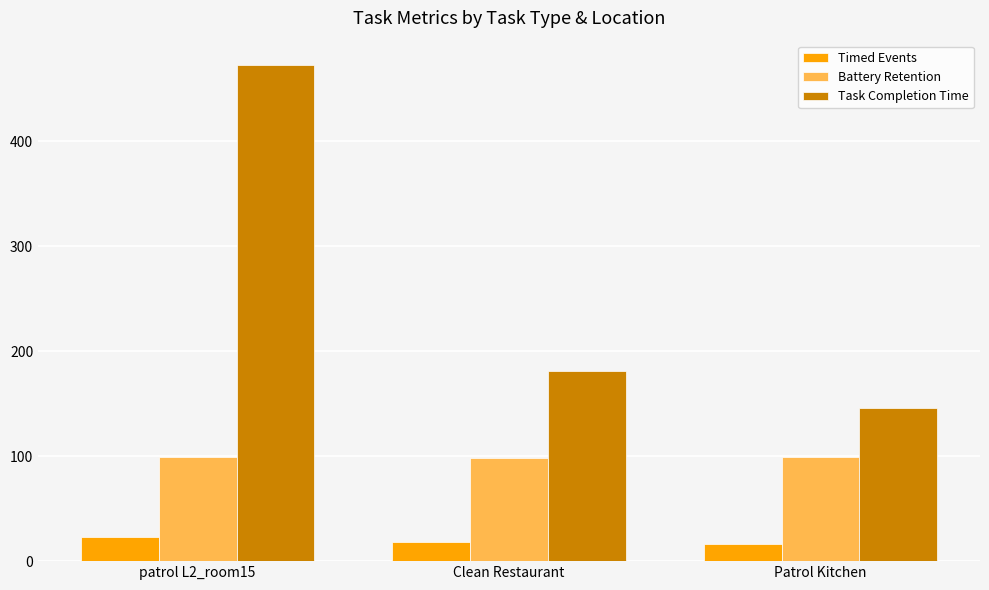

Which series changed the most between patrol L2_room15 and Patrol Kitchen?

Task Completion Time